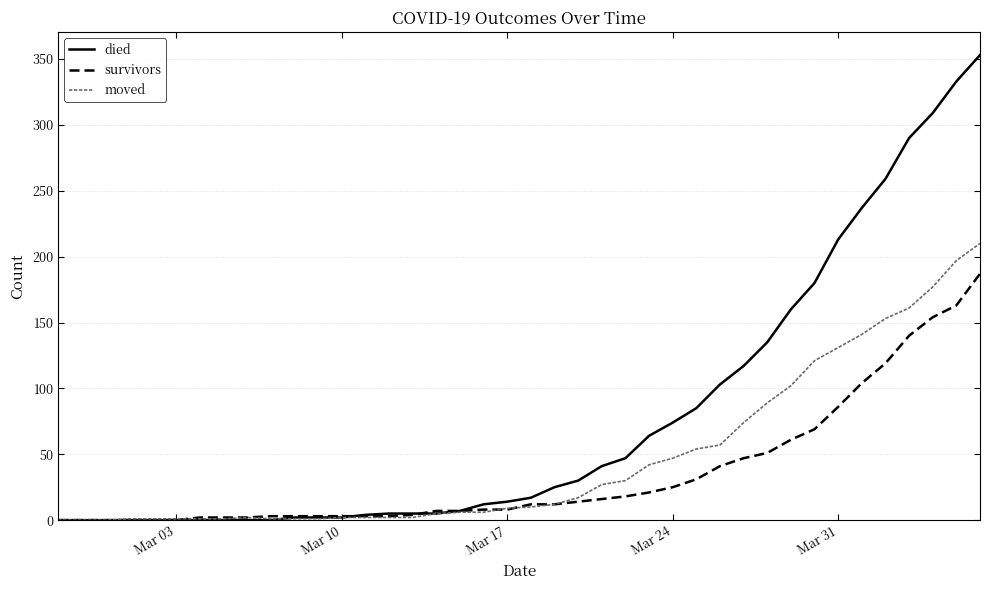

What is the maximum value shown in the chart?

353